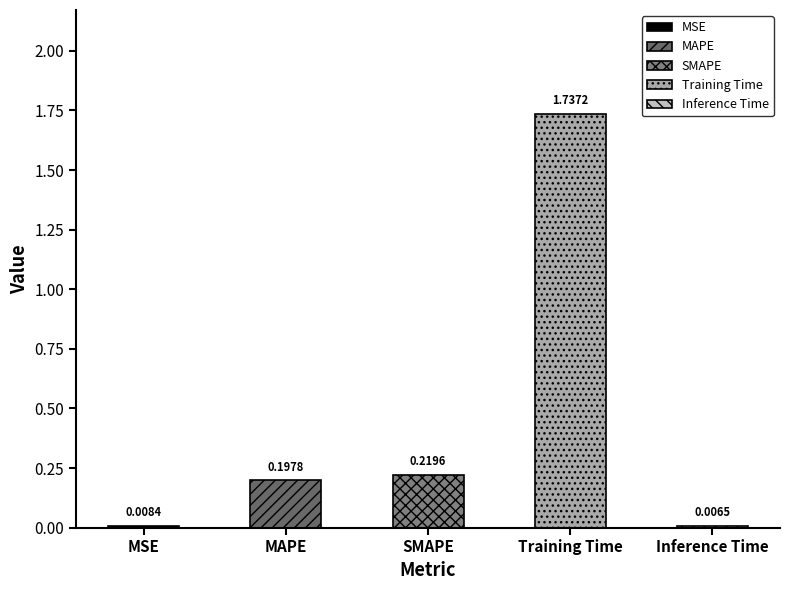

True or false: the data shows 0.0 at Inference Time.

True